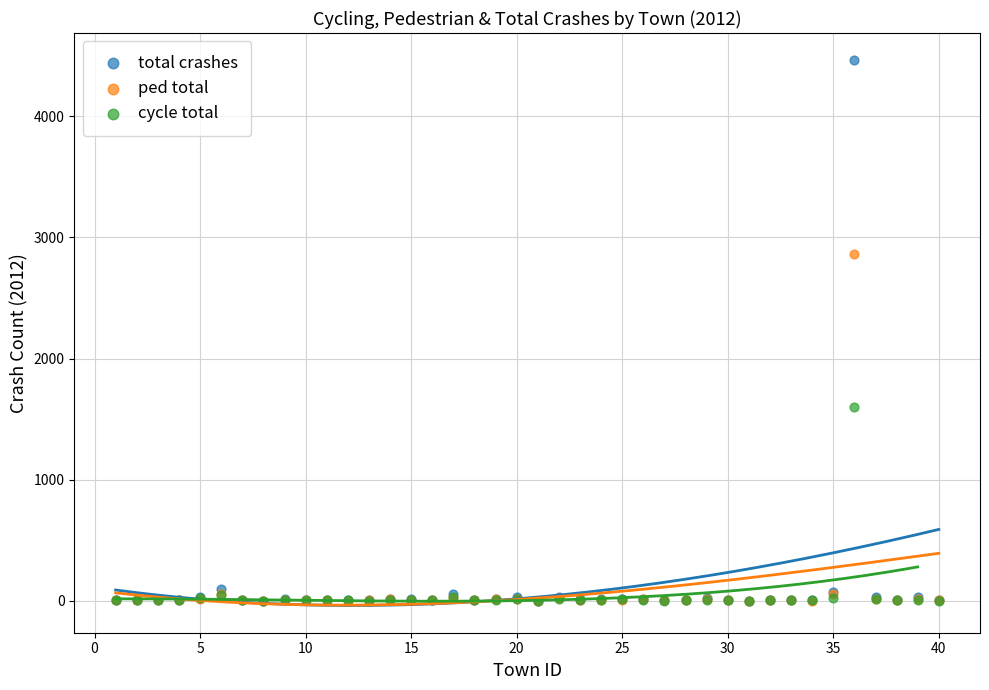

What are all the series names shown in the legend?

total crashes, ped total, cycle total